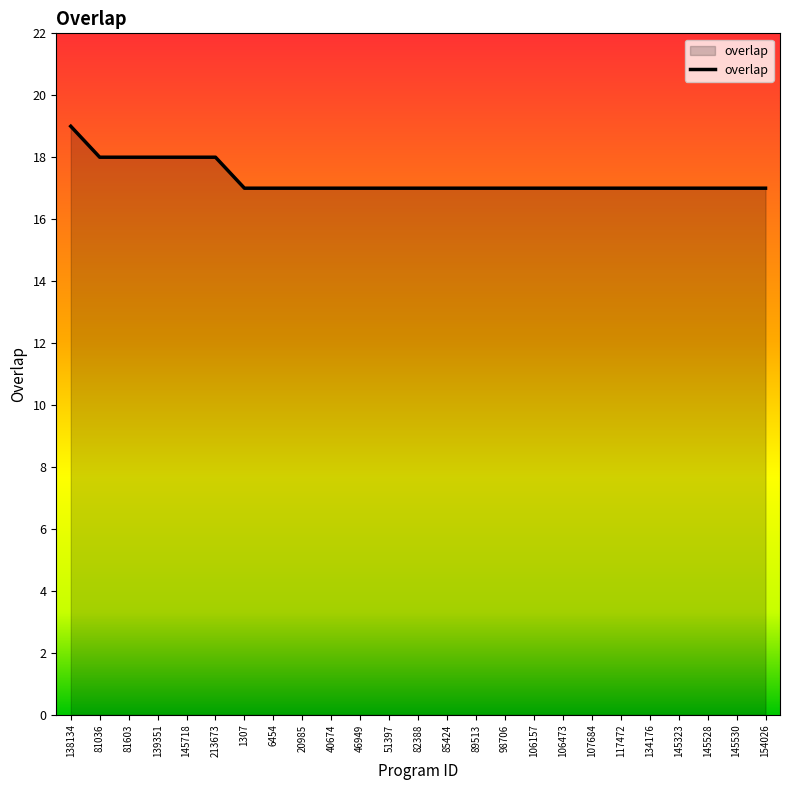

Reading right to left, transcribe all the data shown in this chart.

154026=17	145530=17	145528=17	145323=17	134176=17	117472=17	107684=17	106473=17	106157=17	98706=17	89513=17	85424=17	82388=17	51397=17	46949=17	40674=17	20985=17	6454=17	1307=17	213673=18	145718=18	139351=18	81603=18	81036=18	138134=19